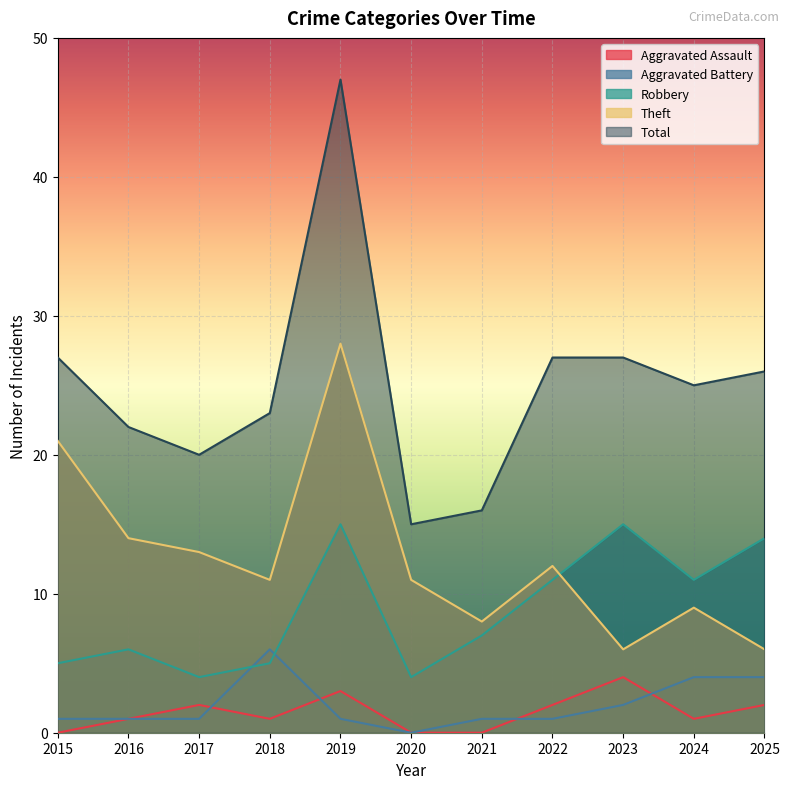

What is the spread (max minus min) of values at 2019?

46